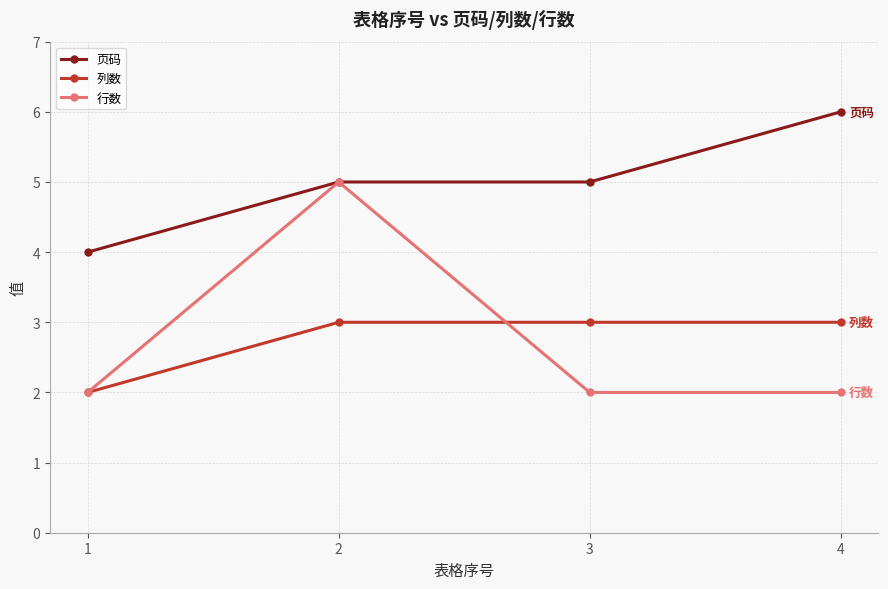

Which series has the largest total across all categories?

页码